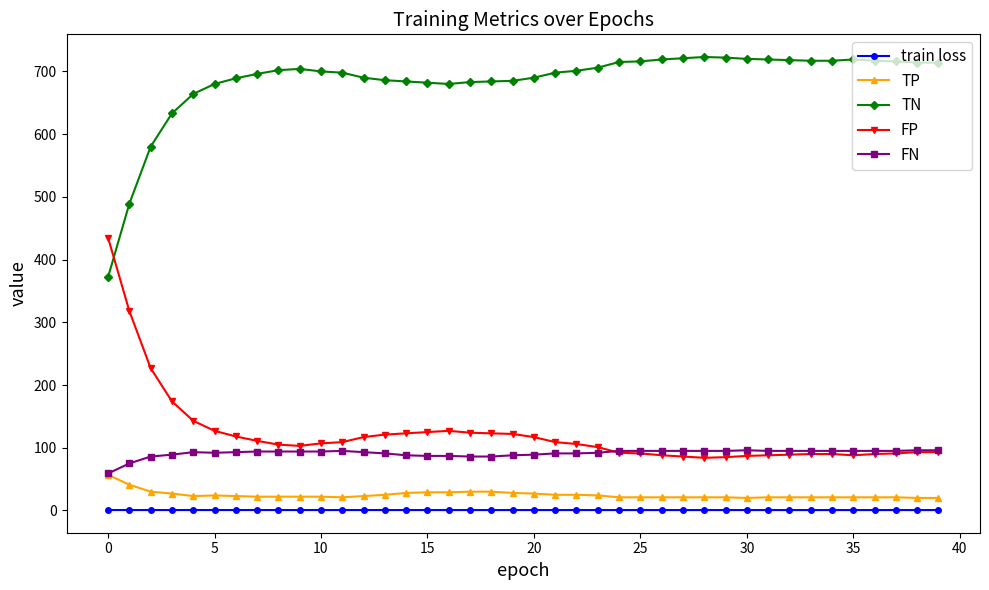

Does the chart have visible grid lines?

No